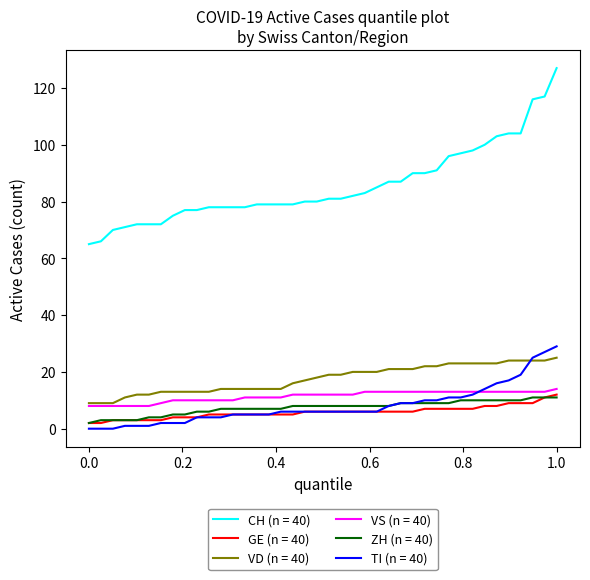

Which series has the largest total across all categories?

CH (n = 40)